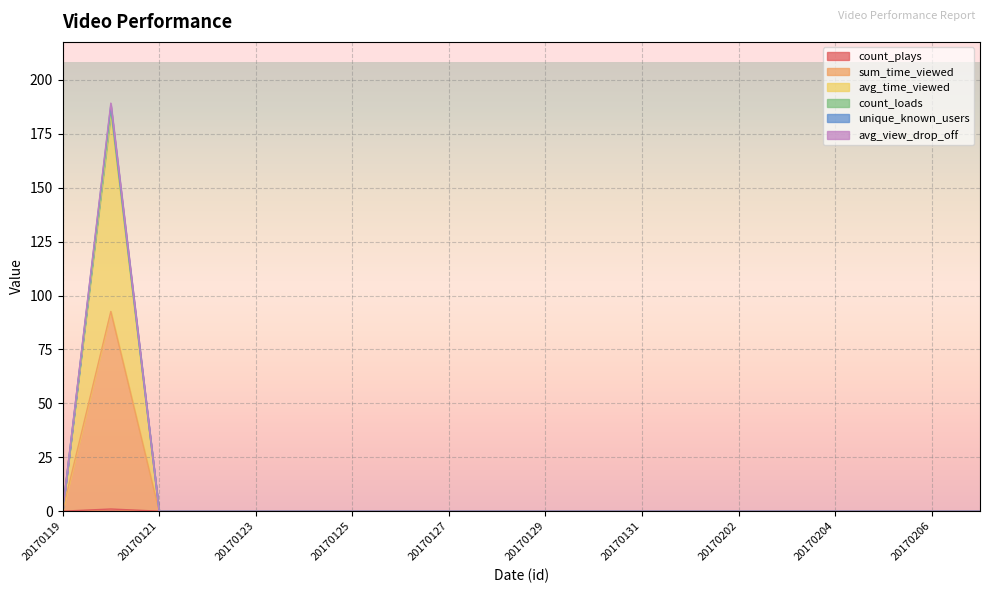

True or false: avg_view_drop_off and avg_time_viewed cross at least once.

False